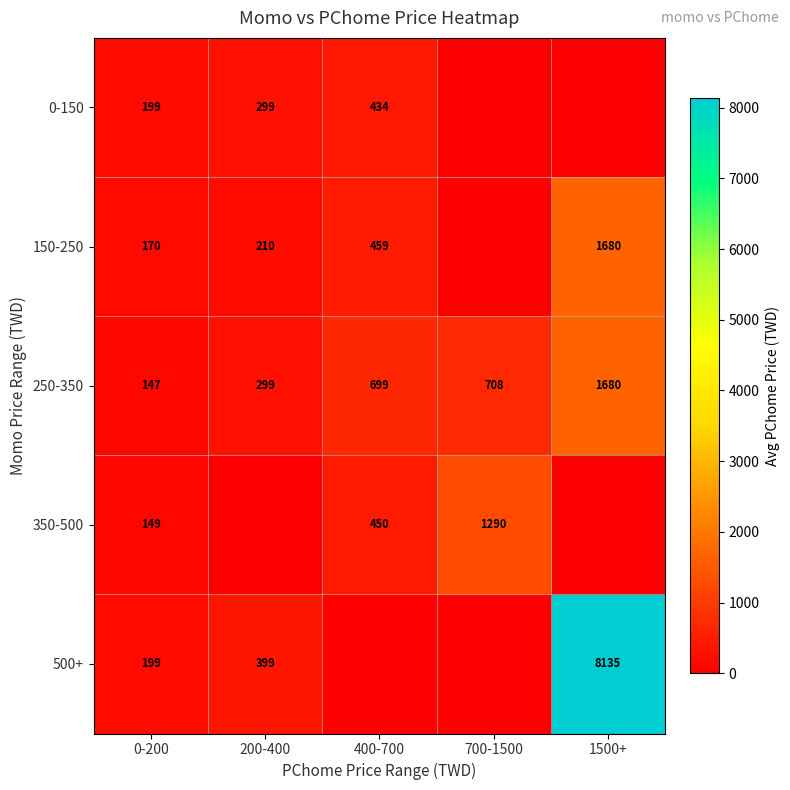

What is the difference between the maximum and second lowest values in the 250-350 series?

1381